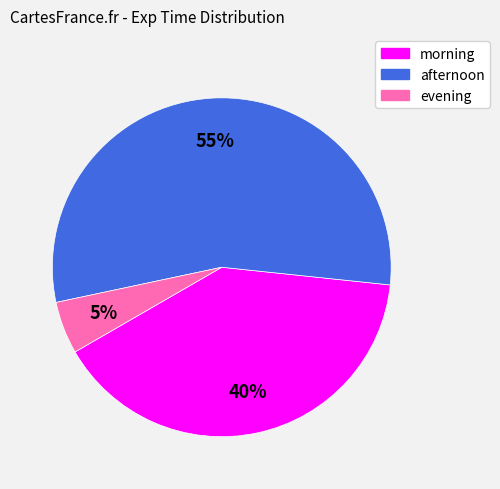

Is it true that afternoon is 55% of the pie?

True